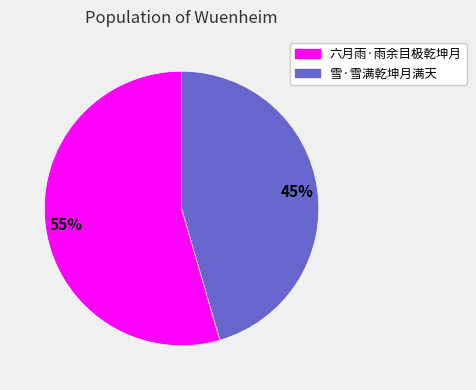

The 六月雨·雨余目极乾坤月 slice represents 60% of the pie. True or false?

False